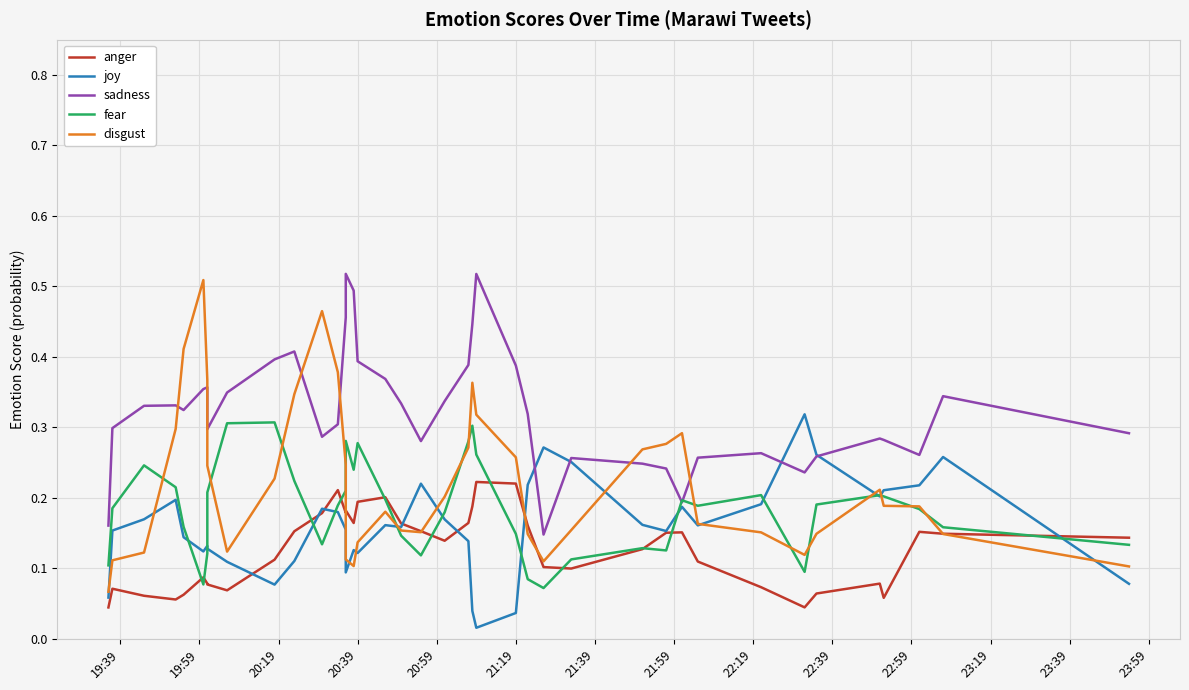

The anger series shows 0.0 at 21:39. True or false?

False